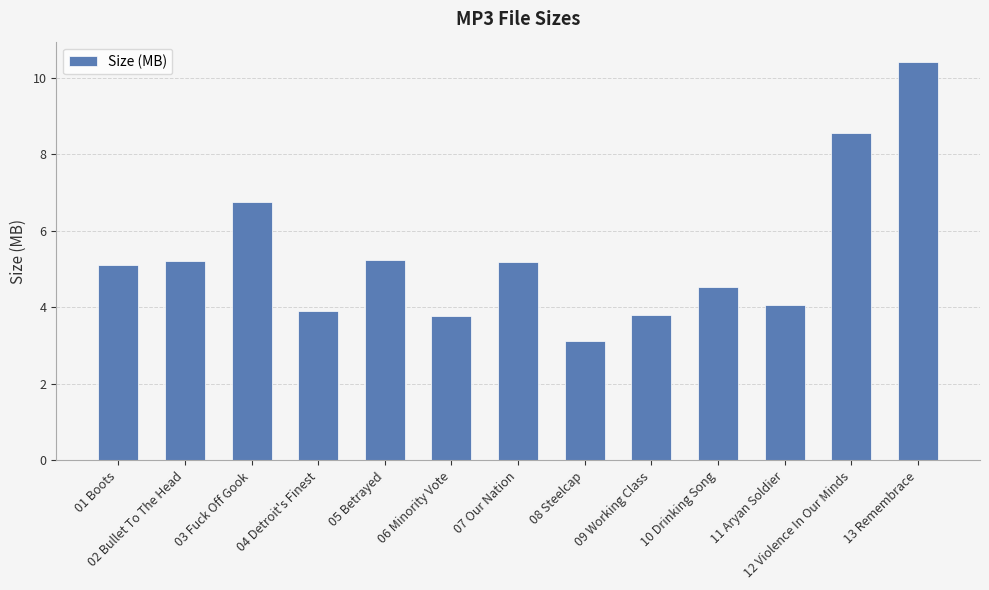

The value at 04 Detroit's Finest is 6.7. True or false?

False